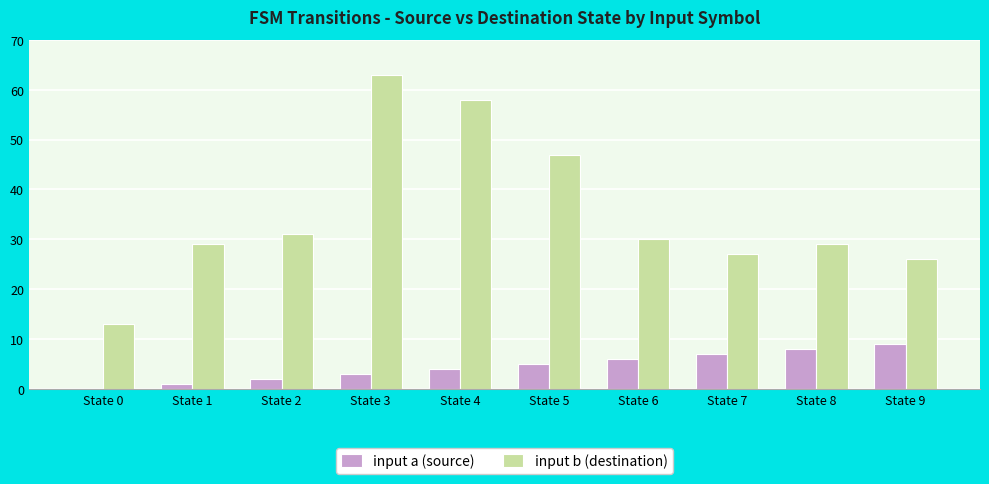

What is the sum of all input a (source) values?

45